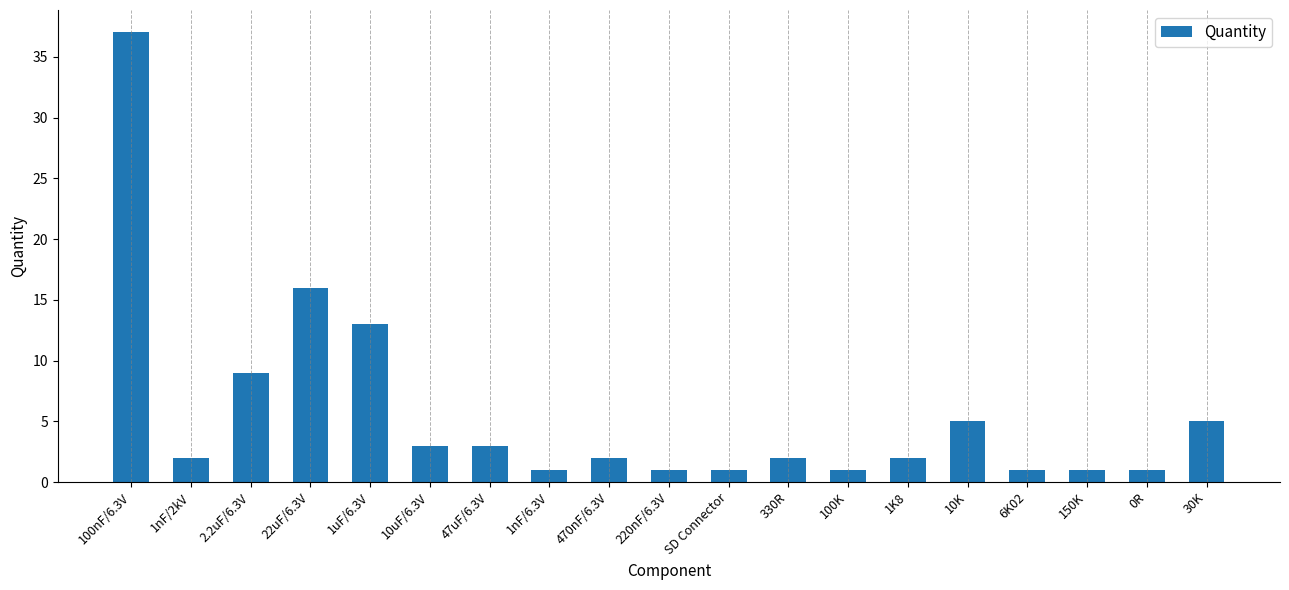

How many bars are there in total?

19